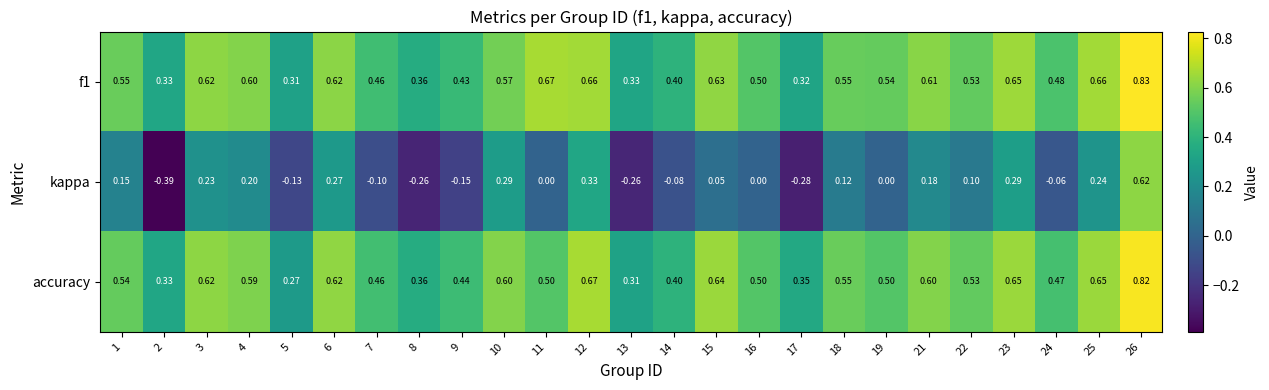

Between 10 and 16, which series saw the biggest shift?

kappa